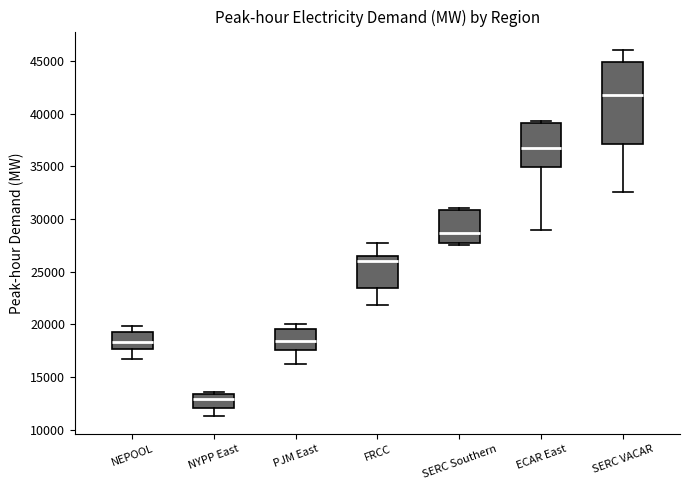

Reading left to right, transcribe this box plot: for each box, give where its median line is, the range the box spans, and where its two whiskers end, as read against the y-axis. The values are not printed on the chart, so give them approximately, as read against the axis.

NEPOOL: median 18500, box 17500 to 19000, whiskers 16500 to 20000
NYPP East: median 13000, box 12000 to 13500, whiskers 11500 to 13500 (just above the box's upper edge)
PJM East: median 18500, box 17500 to 19500, whiskers 16000 to 20000
FRCC: median 26000, box 23500 to 26500, whiskers 22000 to 27500
SERC Southern: median 28500, box 27500 to 31000, whiskers 27500 (just below the box's lower edge) to 31000 (just above the box's upper edge)
ECAR East: median 36500, box 35000 to 39000, whiskers 29000 to 39500
SERC VACAR: median 41500, box 37000 to 45000, whiskers 32500 to 46000